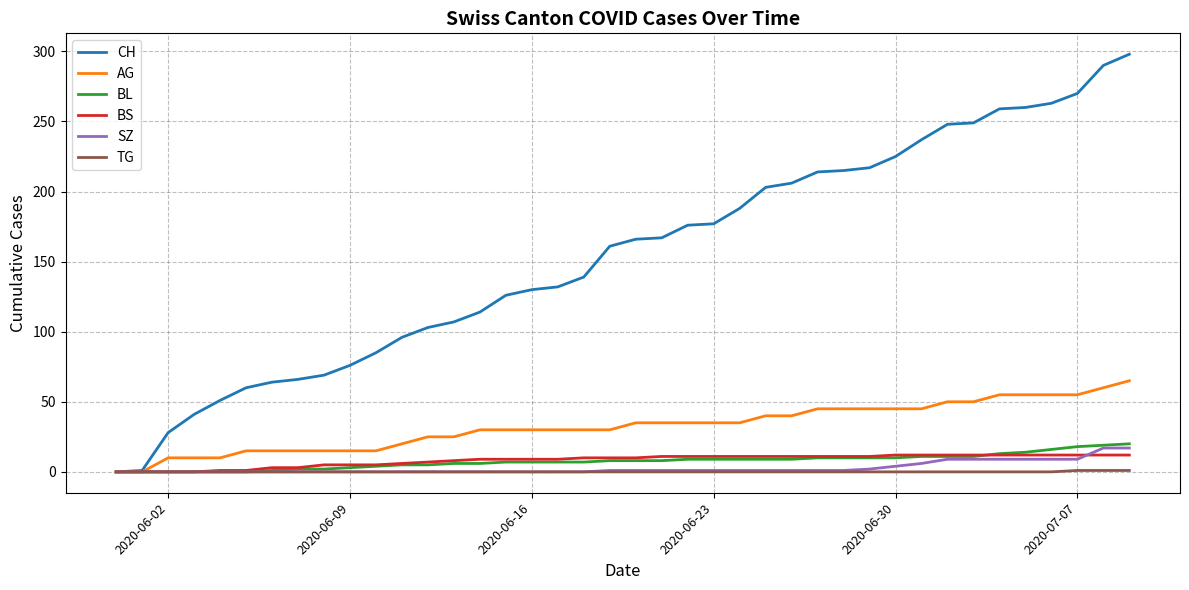

Which series has the widest spread of values?

CH